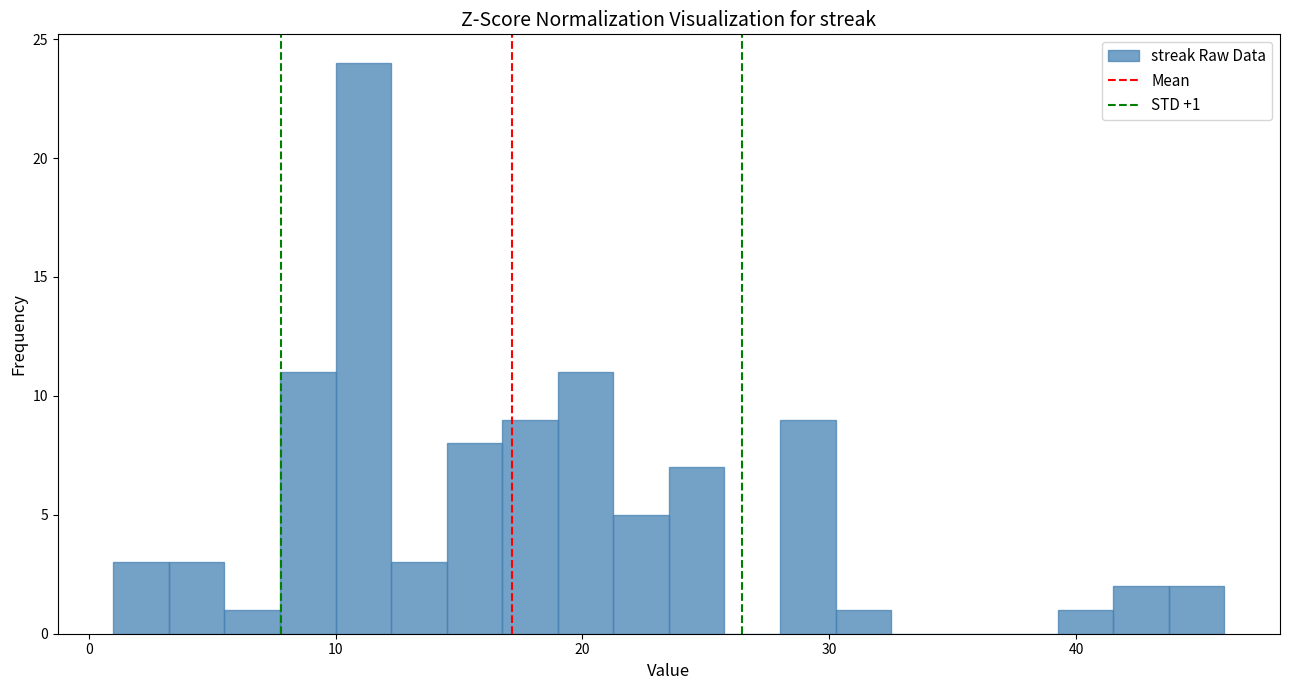

Read against the x-axis, roughly where is the centre of the tallest bar?

11